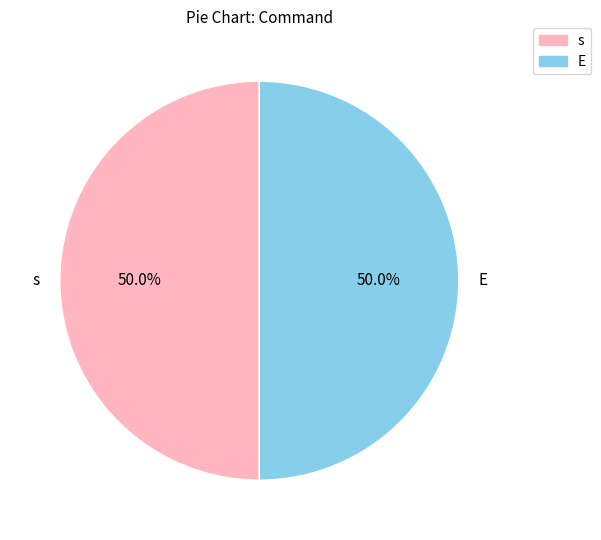

The s slice represents 57% of the pie. True or false?

False